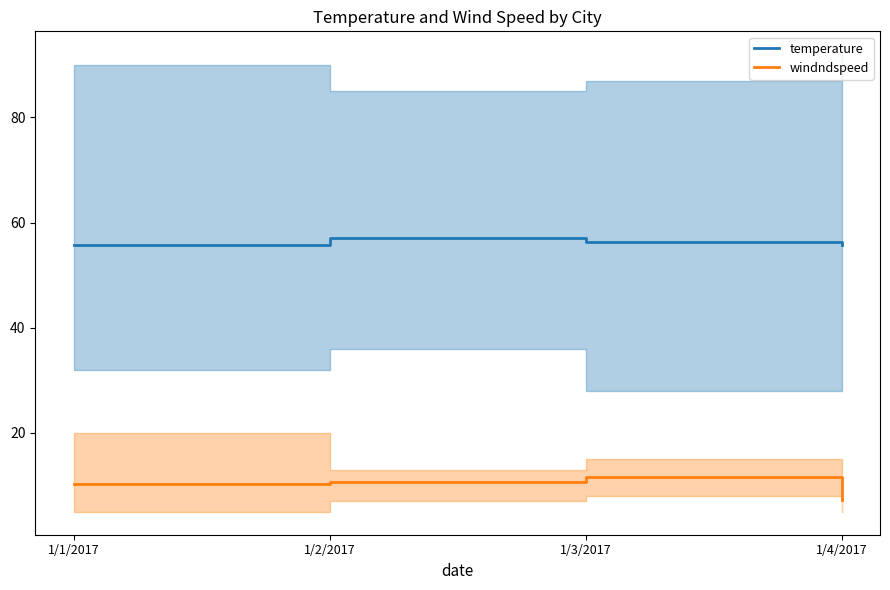

What are all the series names shown in the legend?

temperature, windndspeed